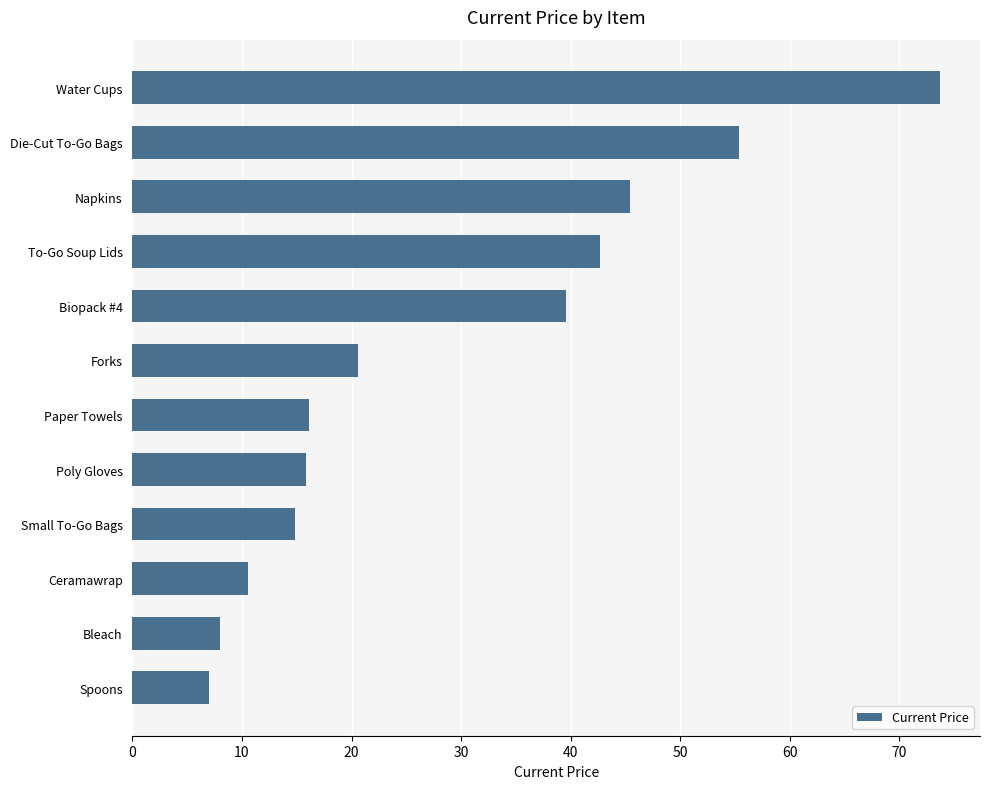

What is the average value?

29.1